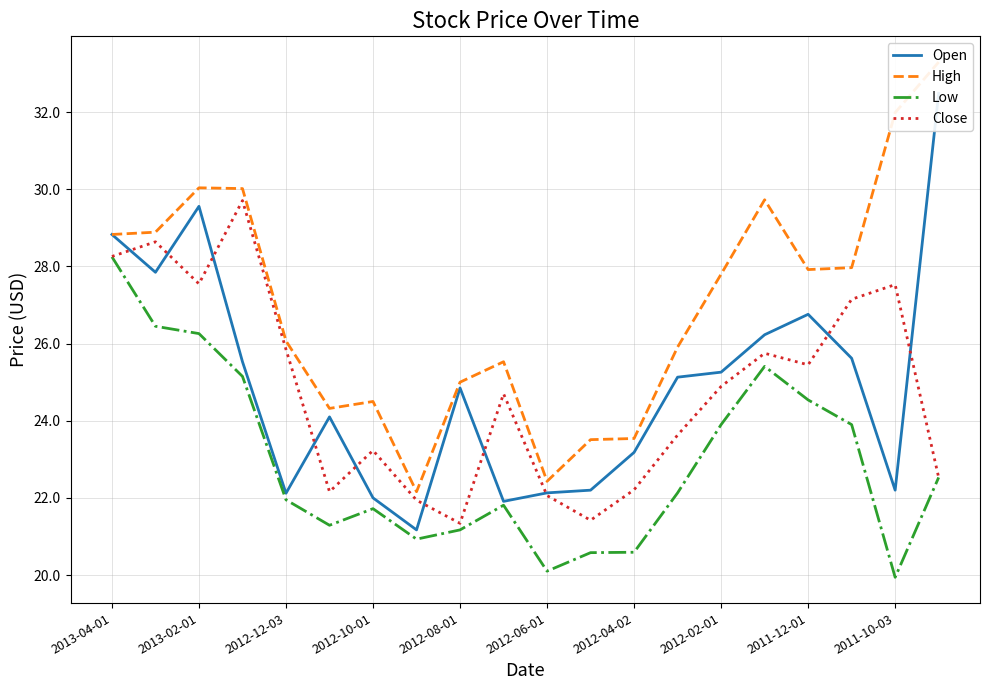

True or false: Close has more than 0 points higher than both neighbors.

True